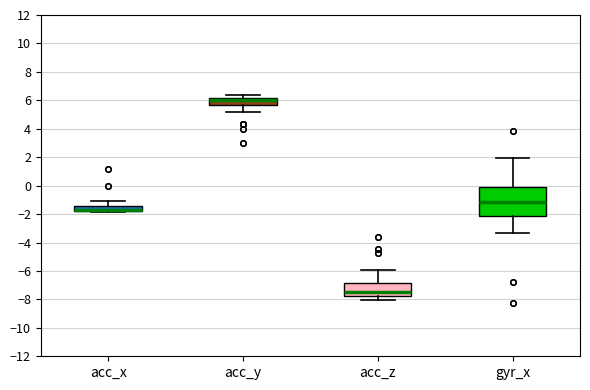

Comparing the boxes themselves (not the whiskers), which one is the tallest?

gyr_x